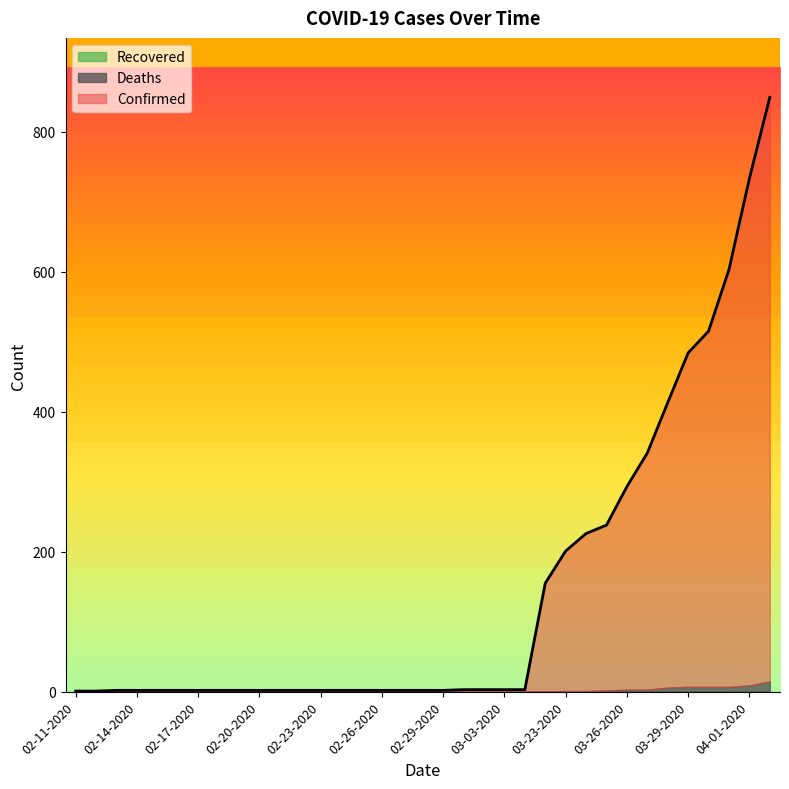

Reading left to right, extract all data points from this chart.

Confirmed: 02-11-2020=1	02-12-2020=1	02-13-2020=2	02-14-2020=2	02-15-2020=2	02-16-2020=2	02-17-2020=2	02-18-2020=2	02-19-2020=2	02-20-2020=2	02-21-2020=2	02-22-2020=2	02-23-2020=2	02-24-2020=2	02-25-2020=2	02-26-2020=2	02-27-2020=2	02-28-2020=2	02-29-2020=2	03-01-2020=3	03-02-2020=3	03-03-2020=3	03-04-2020=3	03-22-2020=155	03-23-2020=201	03-24-2020=226	03-25-2020=238	03-26-2020=293	03-27-2020=341	03-28-2020=413	03-29-2020=484	03-30-2020=515	03-31-2020=603	04-01-2020=733	04-02-2020=849
Deaths: 02-11-2020=0	02-12-2020=0	02-13-2020=0	02-14-2020=0	02-15-2020=0	02-16-2020=0	02-17-2020=0	02-18-2020=0	02-19-2020=0	02-20-2020=0	02-21-2020=0	02-22-2020=0	02-23-2020=0	02-24-2020=0	02-25-2020=0	02-26-2020=0	02-27-2020=0	02-28-2020=0	02-29-2020=0	03-01-2020=0	03-02-2020=0	03-03-2020=0	03-04-2020=0	03-22-2020=0	03-23-2020=1	03-24-2020=1	03-25-2020=2	03-26-2020=3	03-27-2020=3	03-28-2020=6	03-29-2020=7	03-30-2020=7	03-31-2020=7	04-01-2020=9	04-02-2020=15
Recovered: 02-11-2020=0	02-12-2020=0	02-13-2020=0	02-14-2020=0	02-15-2020=0	02-16-2020=0	02-17-2020=0	02-18-2020=0	02-19-2020=0	02-20-2020=0	02-21-2020=1	02-22-2020=1	02-23-2020=1	02-24-2020=1	02-25-2020=1	02-26-2020=1	02-27-2020=1	02-28-2020=1	02-29-2020=1	03-01-2020=1	03-02-2020=1	03-03-2020=1	03-04-2020=1	03-22-2020=0	03-23-2020=0	03-24-2020=0	03-25-2020=0	03-26-2020=0	03-27-2020=0	03-28-2020=0	03-29-2020=0	03-30-2020=0	03-31-2020=0	04-01-2020=0	04-02-2020=0